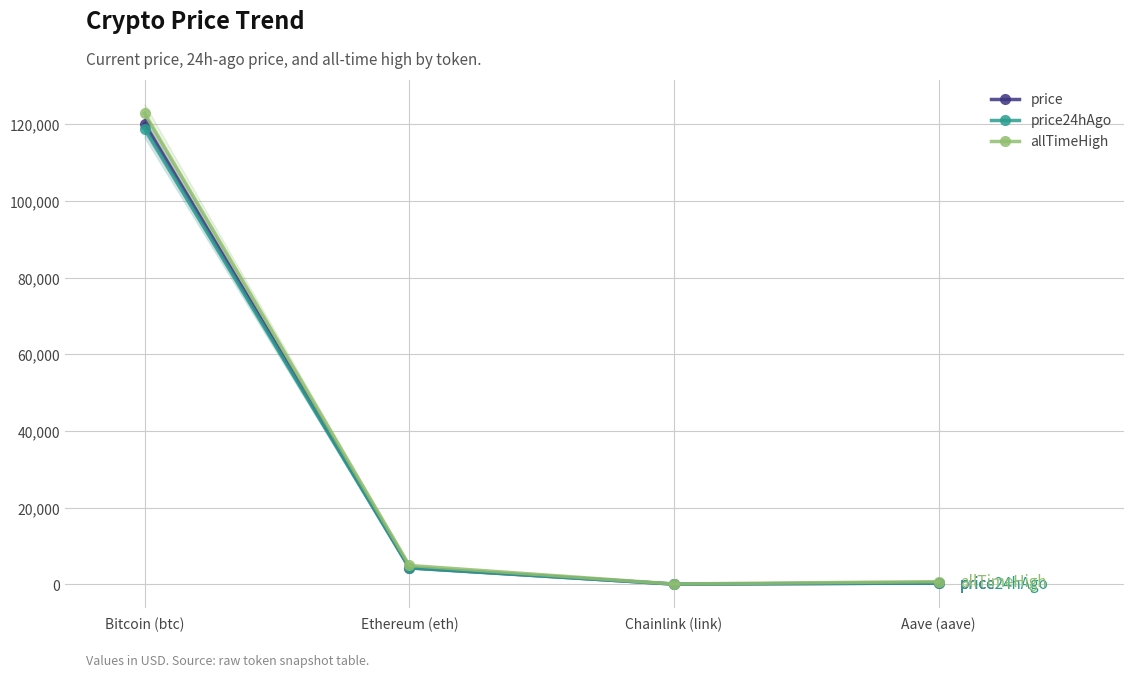

What is the difference between the maximum and second lowest values in the price24hAgo series?

118576.1